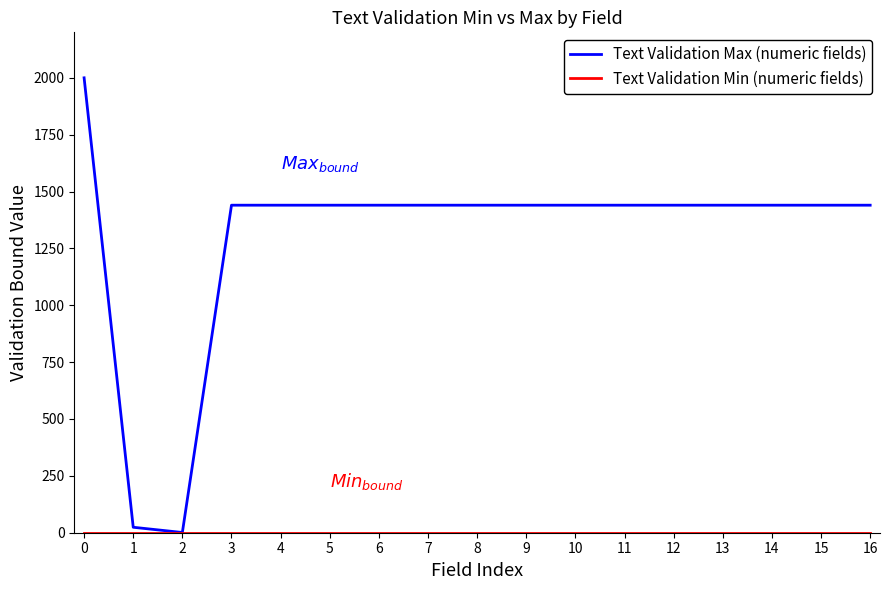

How many lines are shown in the chart?

2